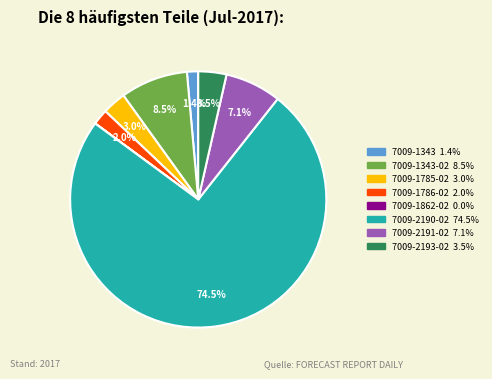

Does any single category account for the majority?

Yes